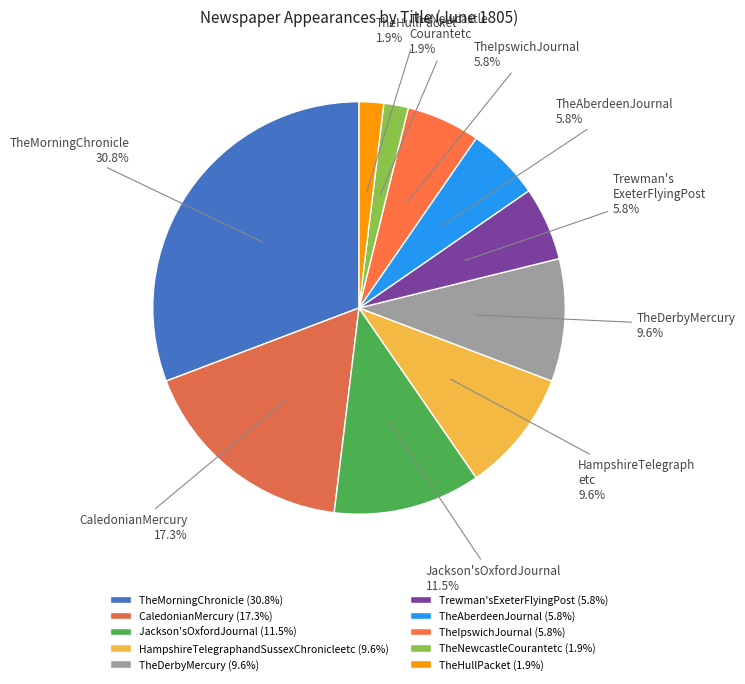

What is the largest slice in the pie chart?

TheMorningChronicle